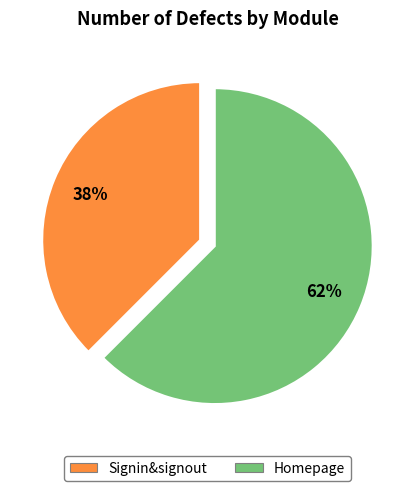

Do Signin&signout and Homepage together represent more than half of the pie?

Yes